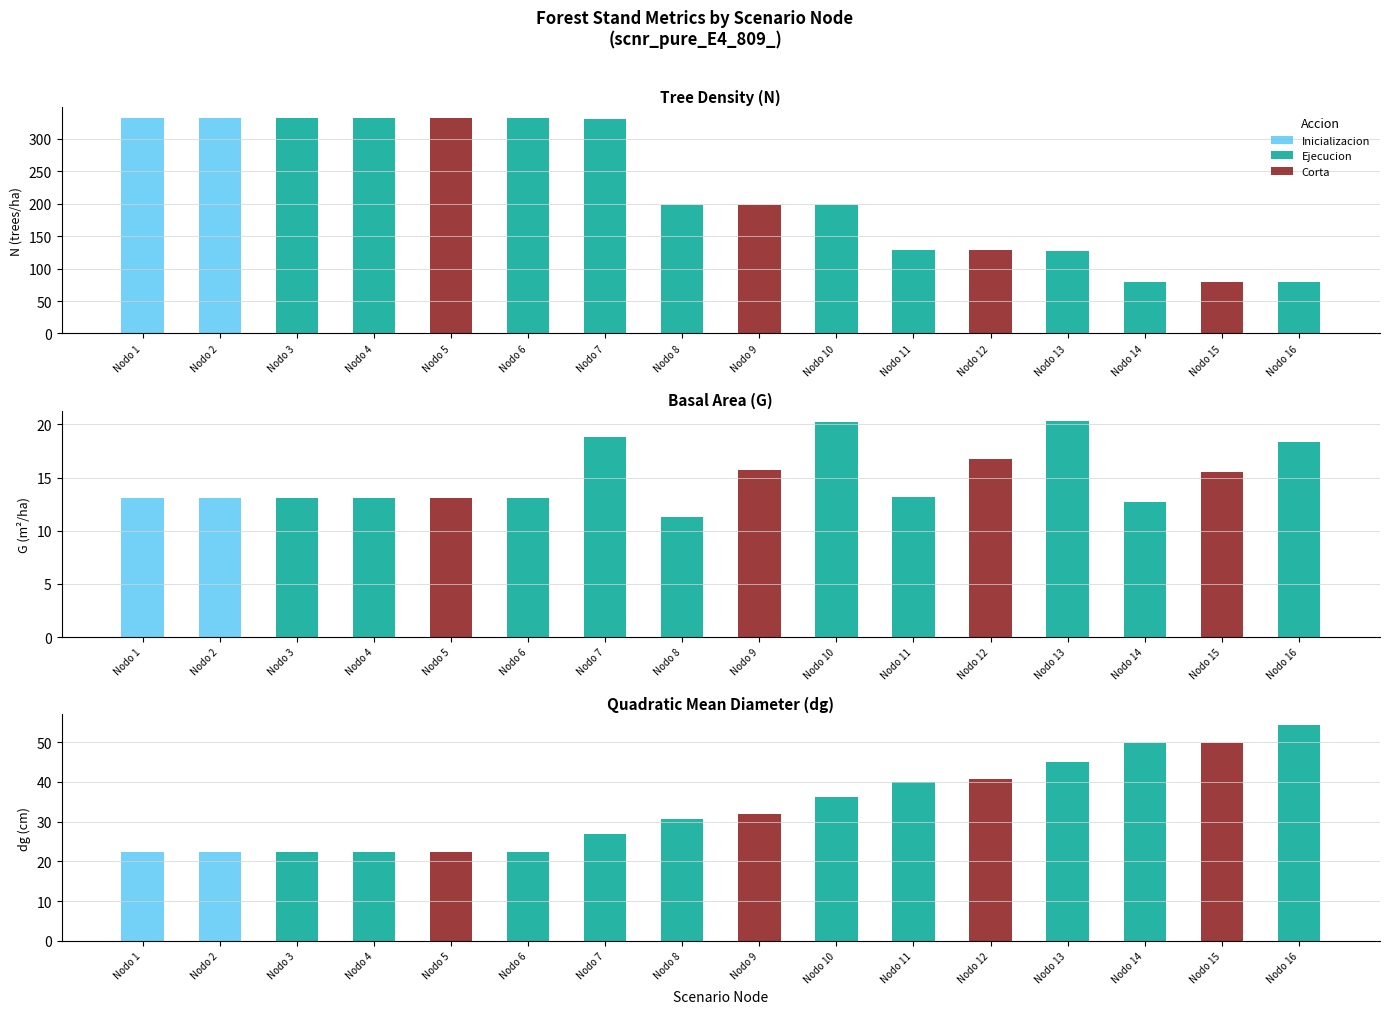

How many bars are there in total?

48